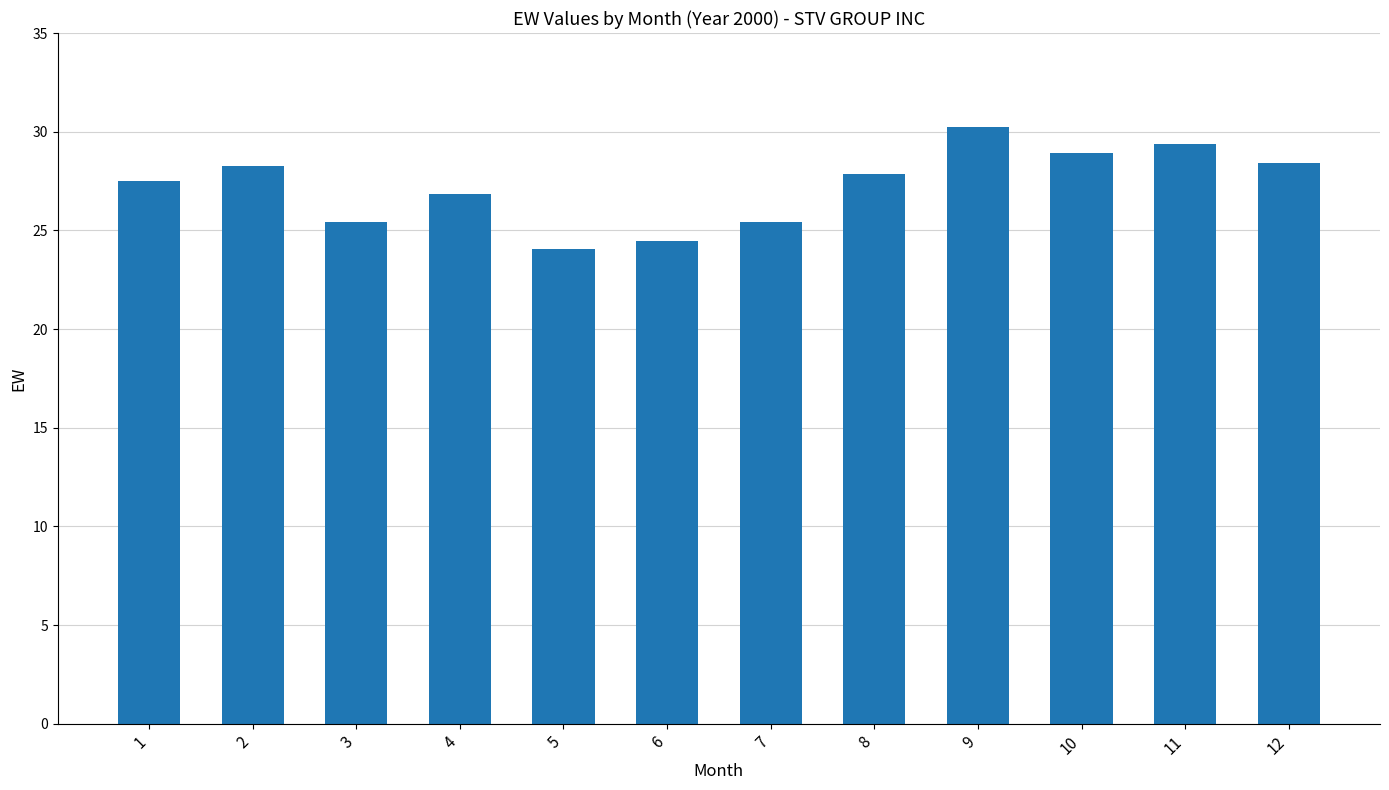

What is the difference between the second highest and second lowest values?

4.9